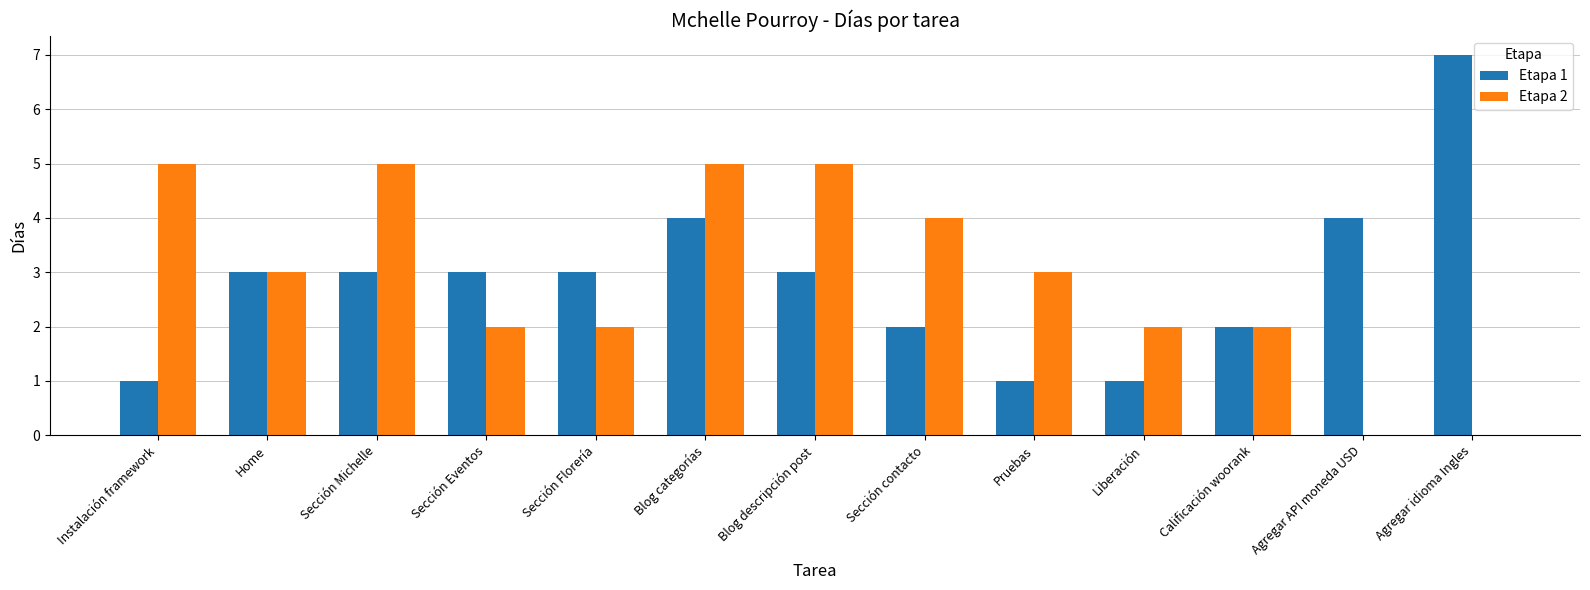

True or false: Etapa 1 has a value of 4 at Blog categorías.

True